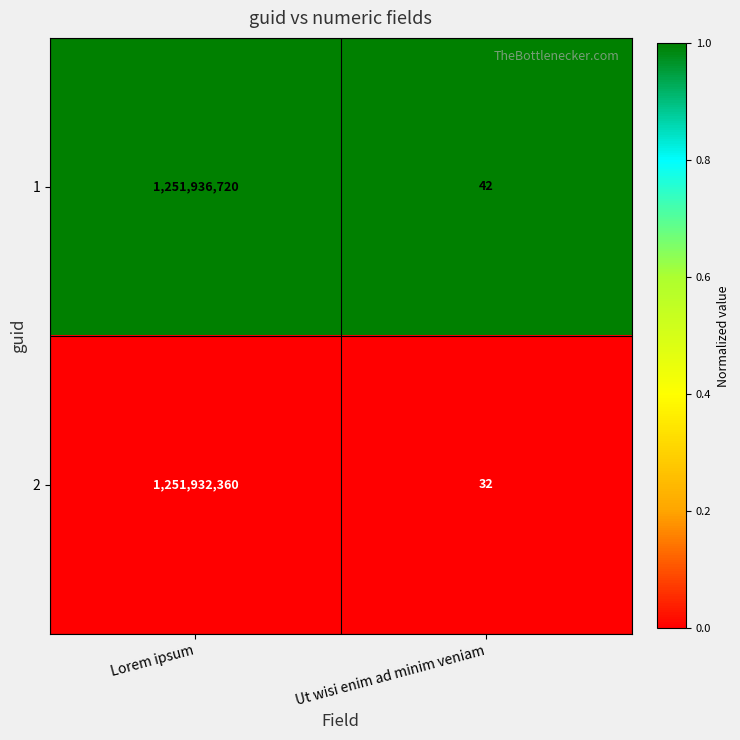

What is the total value across all series at Ut wisi enim ad minim veniam?

74